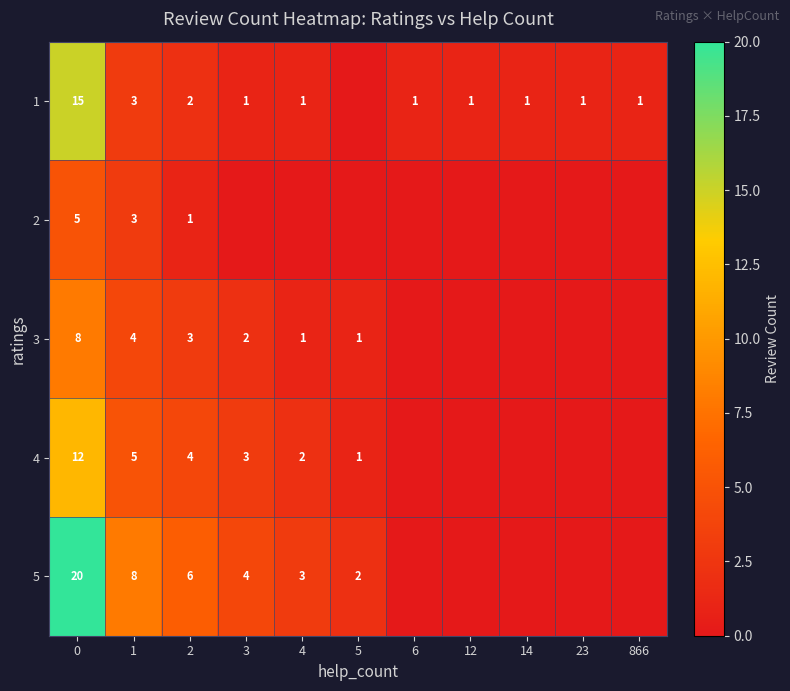

True or false: 5 has a value of 11 at 1.

False